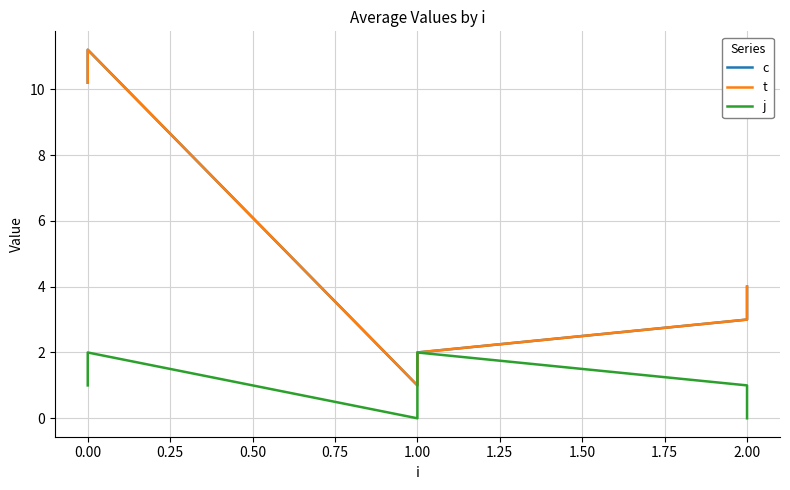

Which series changed the most between 0.00 and 1.00?

c